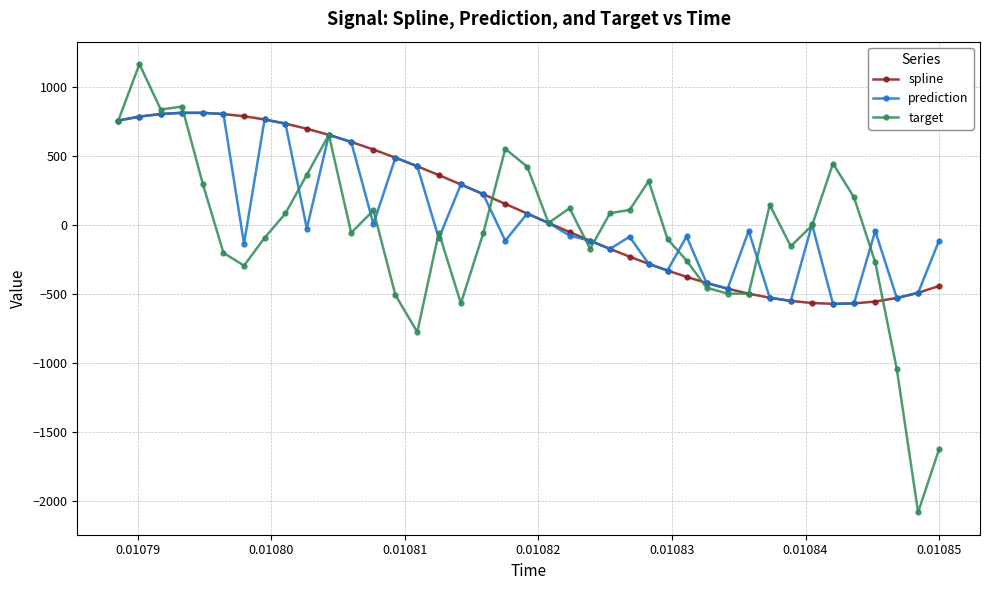

What is the highest value of the target series?

1164.0